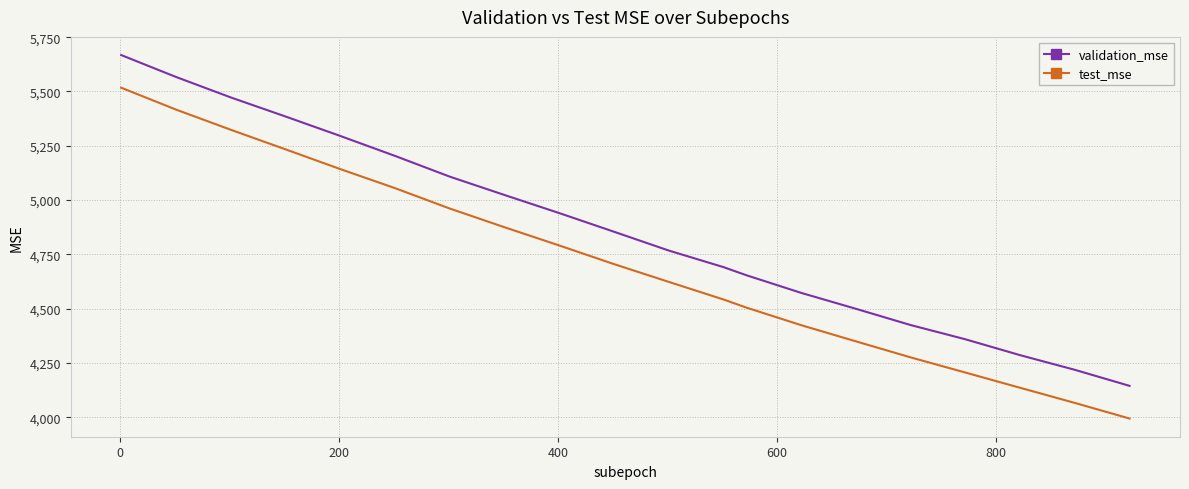

Which series has the largest total across all categories?

validation_mse